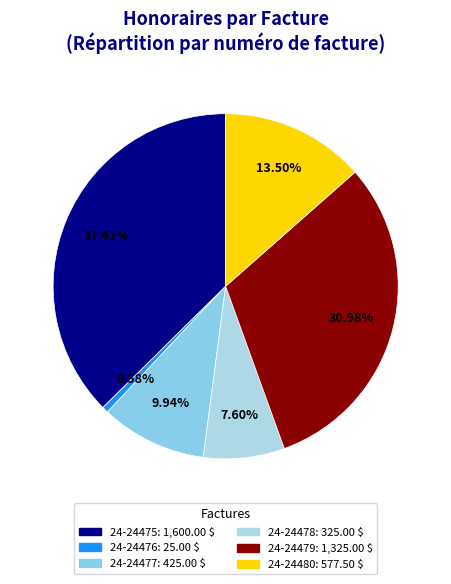

Count the number of slices in the pie.

6